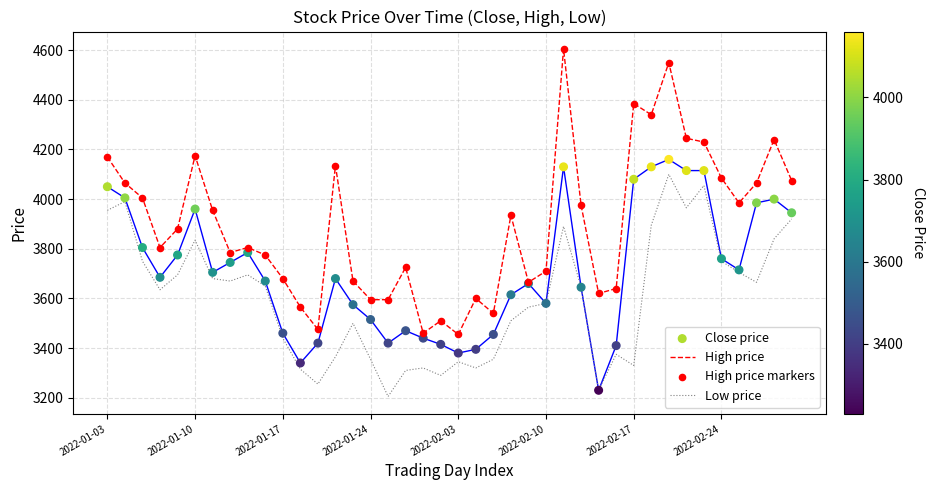

Which series has the largest range (max minus min)?

High price